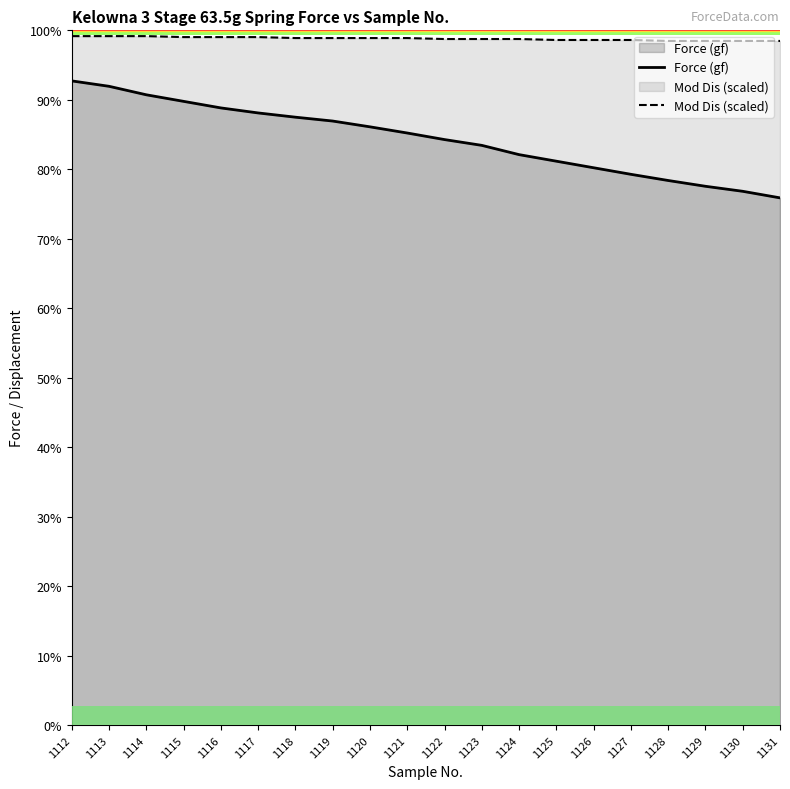

The value of Force (gf) at 1129 is 139.6. True or false?

True